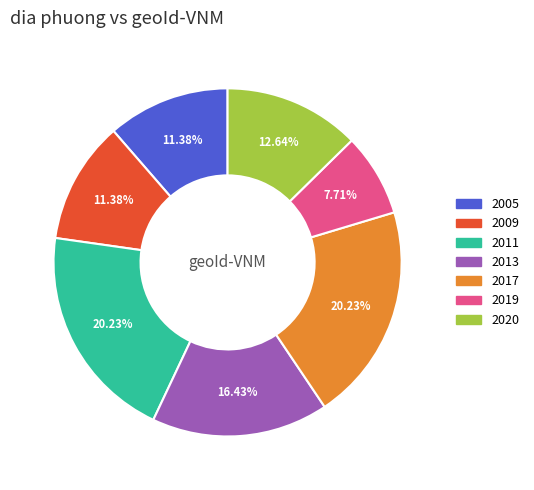

Does 2019 represent more than half of the total?

No